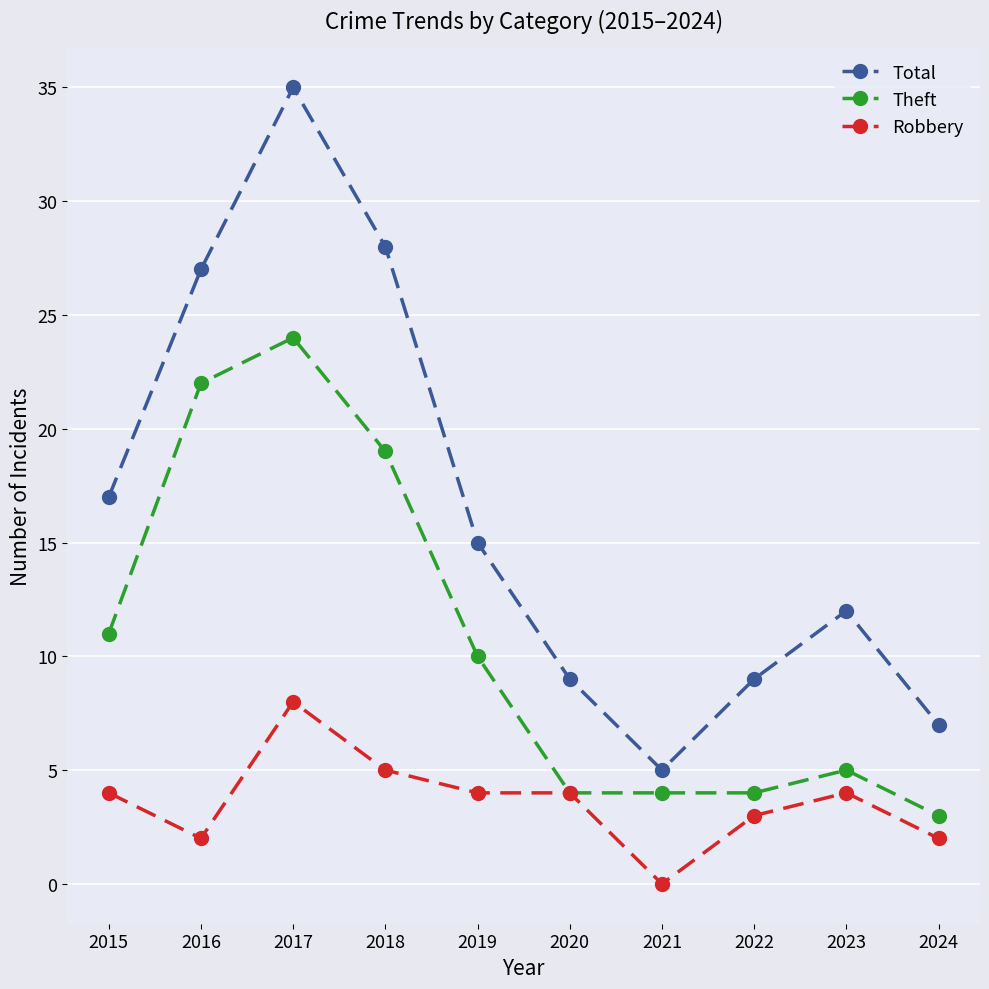

What is the maximum value shown in the chart?

35